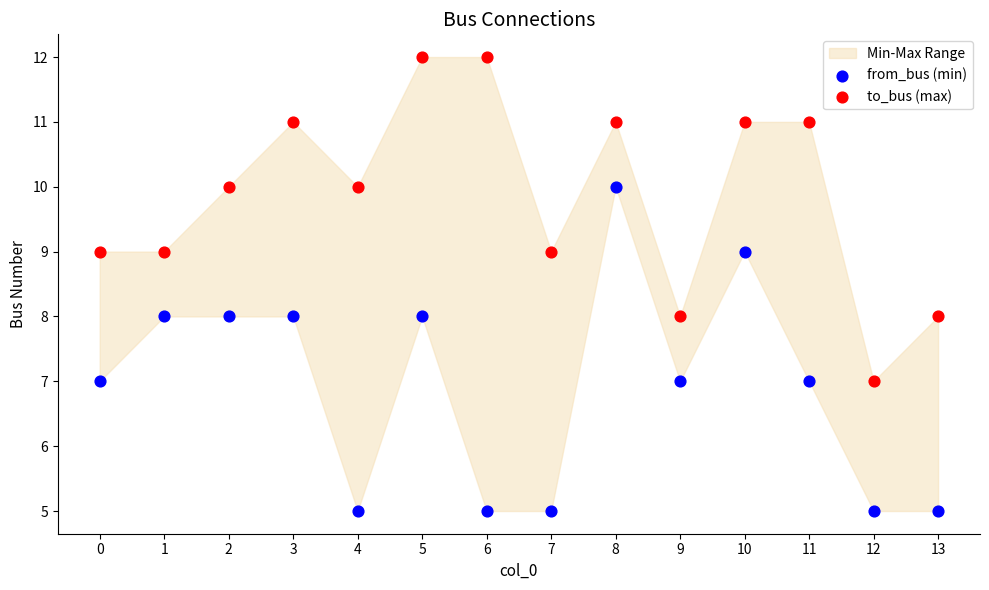

Which series reaches the minimum Y coordinate?

from_bus (min)